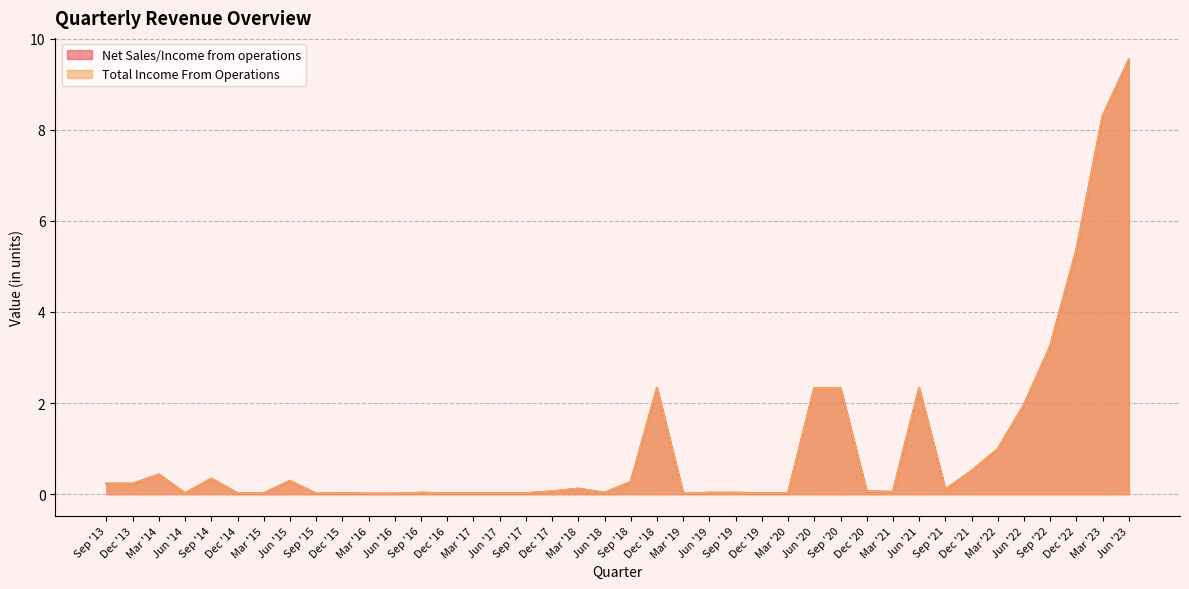

What is the difference between the maximum and minimum values in the Total Income From Operations series?

9.5